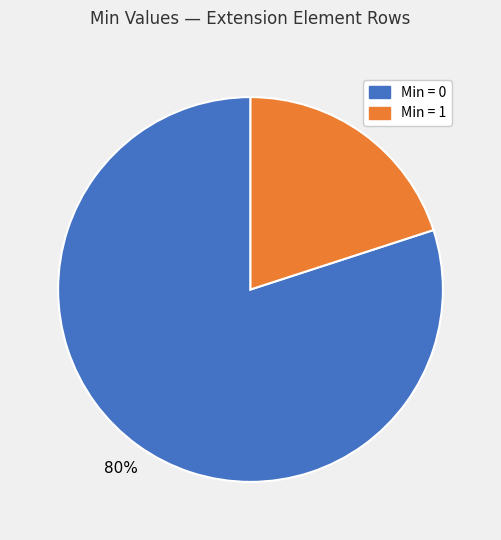

How many segments does this pie chart have?

2